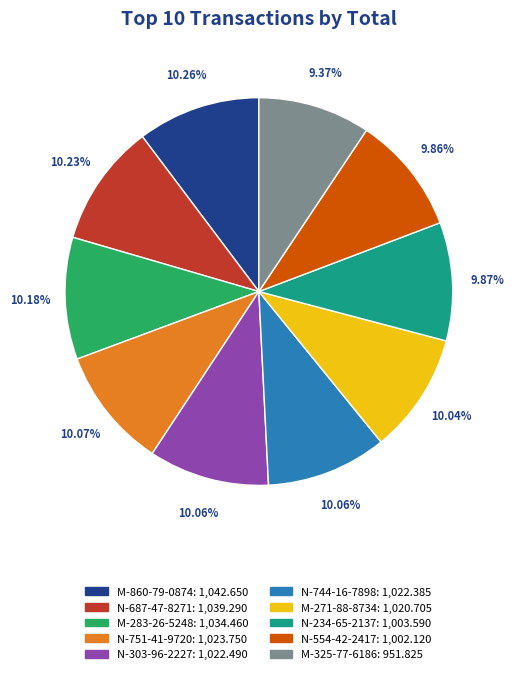

To the nearest percent, what portion does M-283-26-5248 represent?

10%